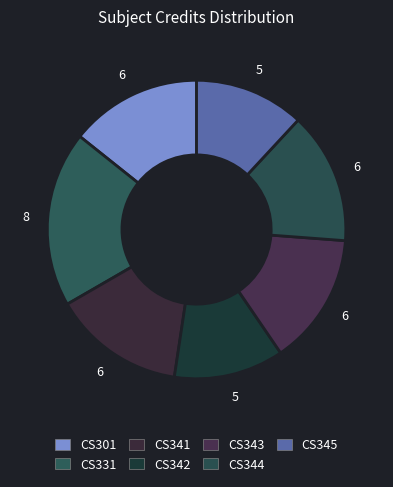

How many slices are in this pie chart?

7